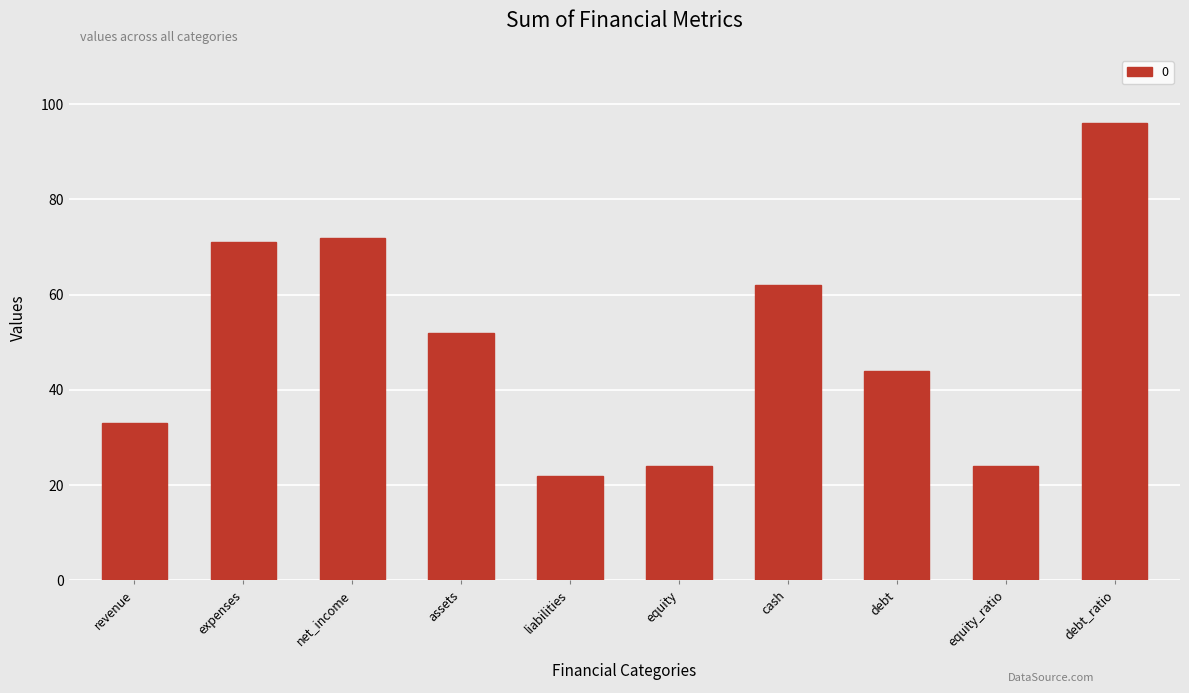

What is the difference between the values at debt and revenue?

11